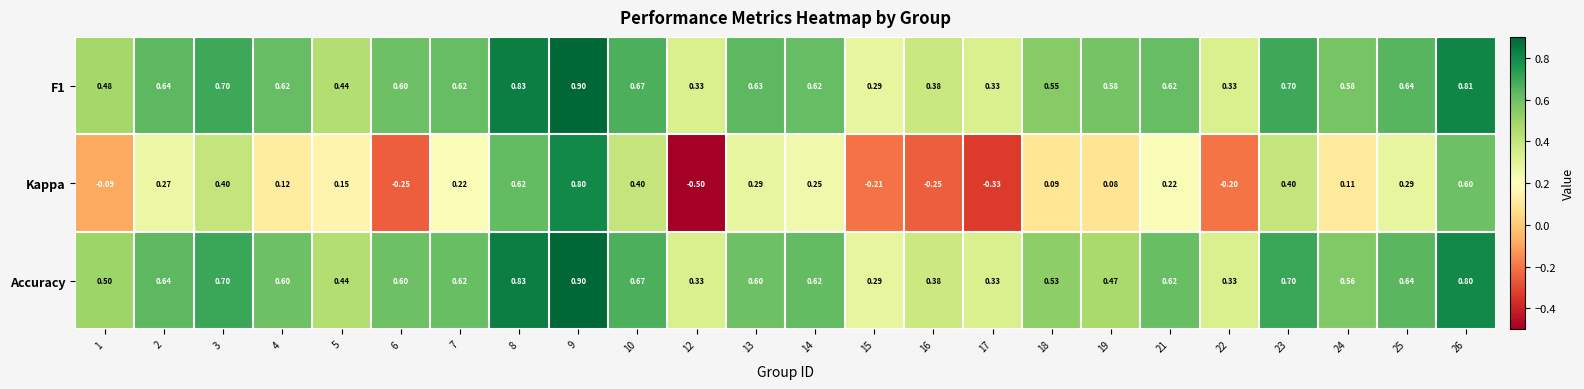

Between 18 and 23, which series saw the biggest shift?

Kappa